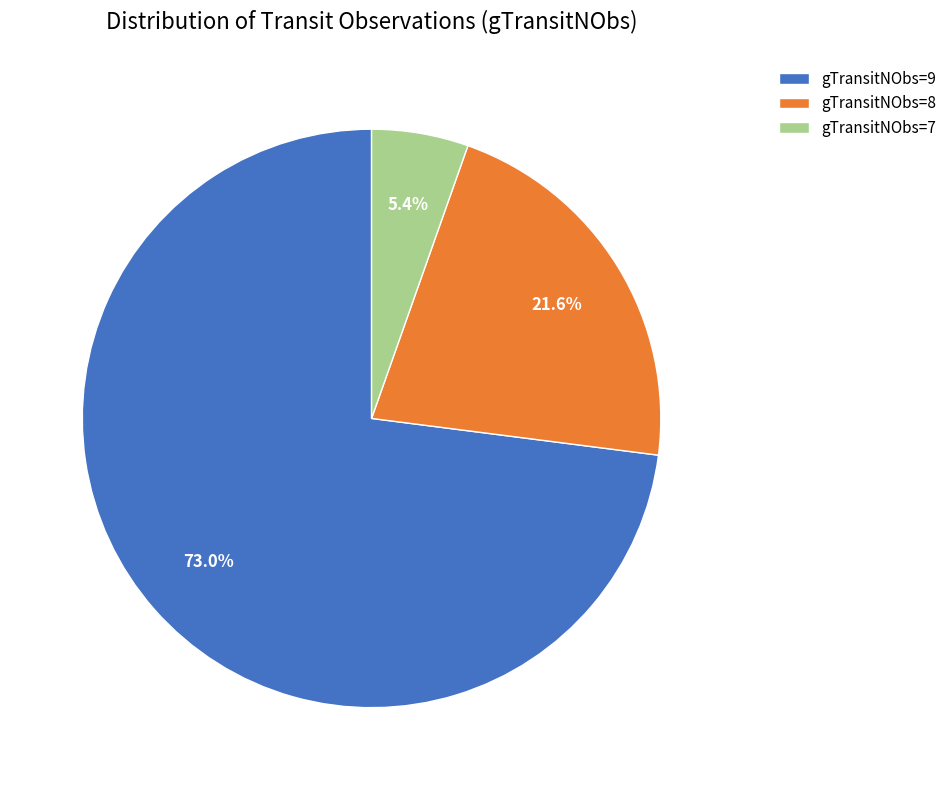

Which has a higher value, gTransitNObs=7 or gTransitNObs=8?

gTransitNObs=8